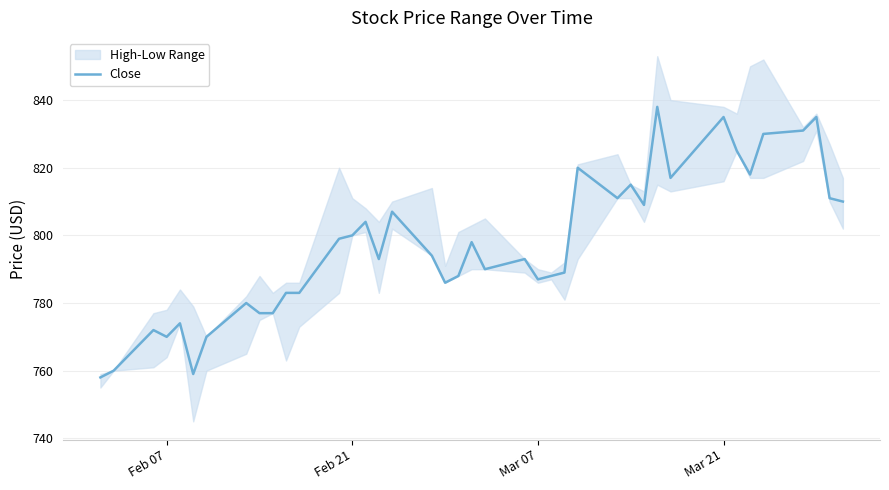

The Close series shows 800 at Feb 21. True or false?

True